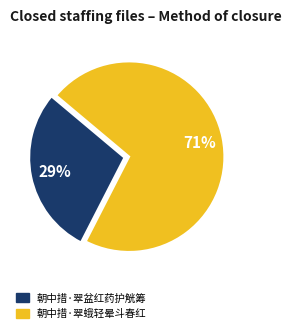

True or false: 朝中措·翠盆红药护觥筹 accounts for 22% of the total.

False